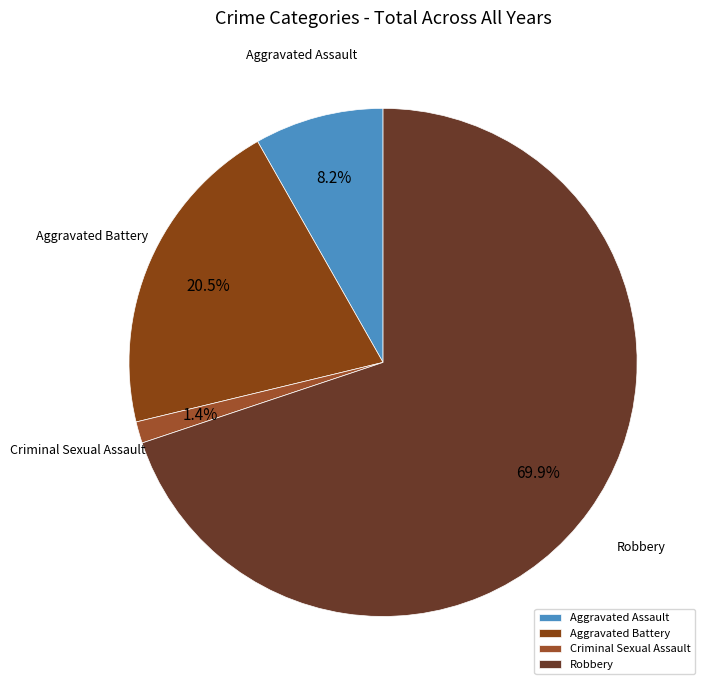

How many segments does this pie chart have?

4